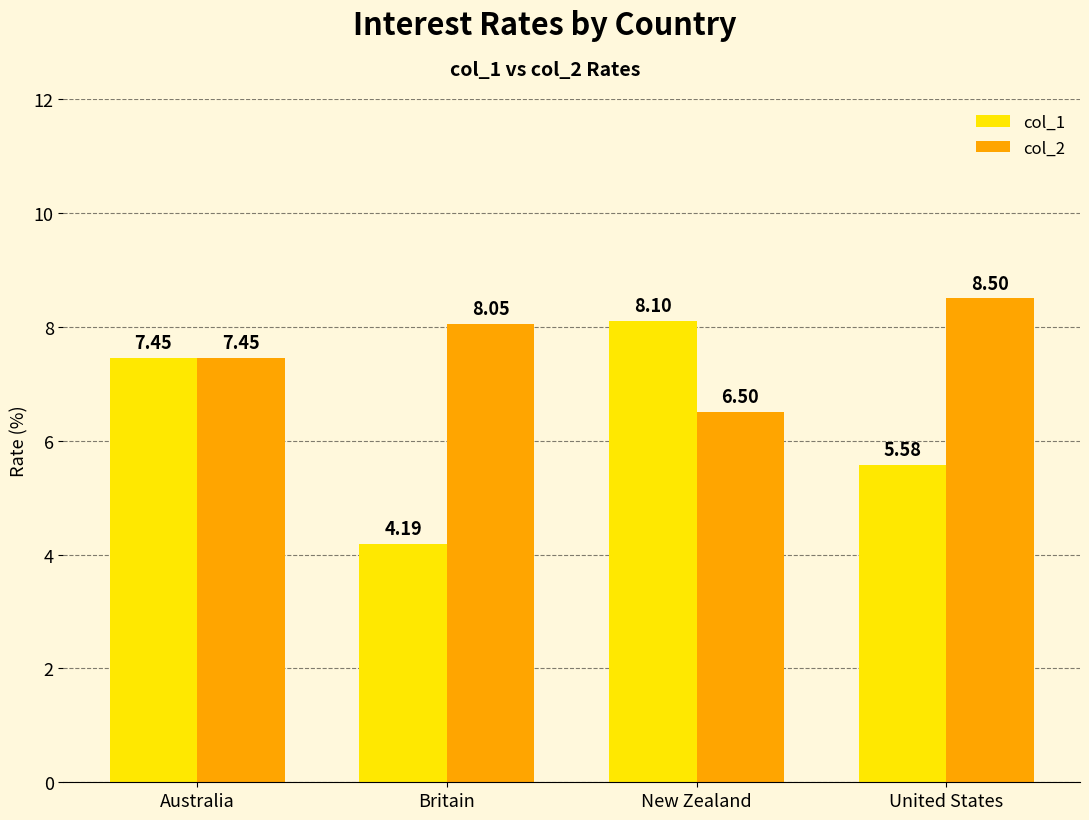

What is the difference between the second highest and second lowest values in the col_2 series?

0.6